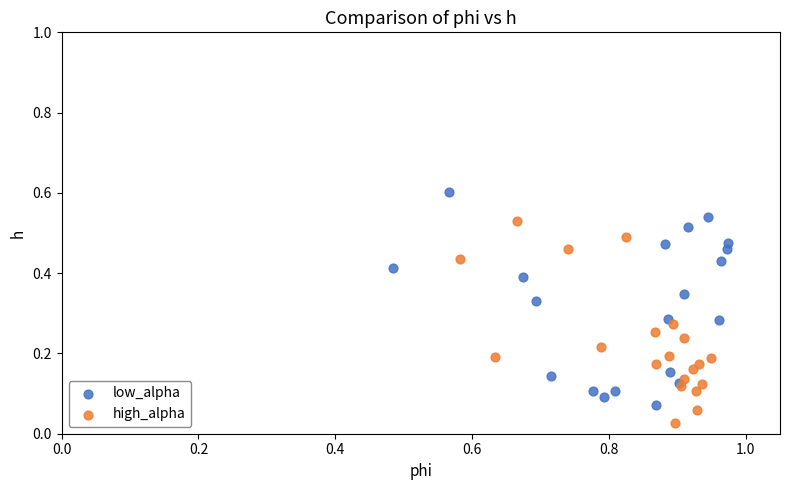

Which series reaches the minimum Y coordinate?

high_alpha